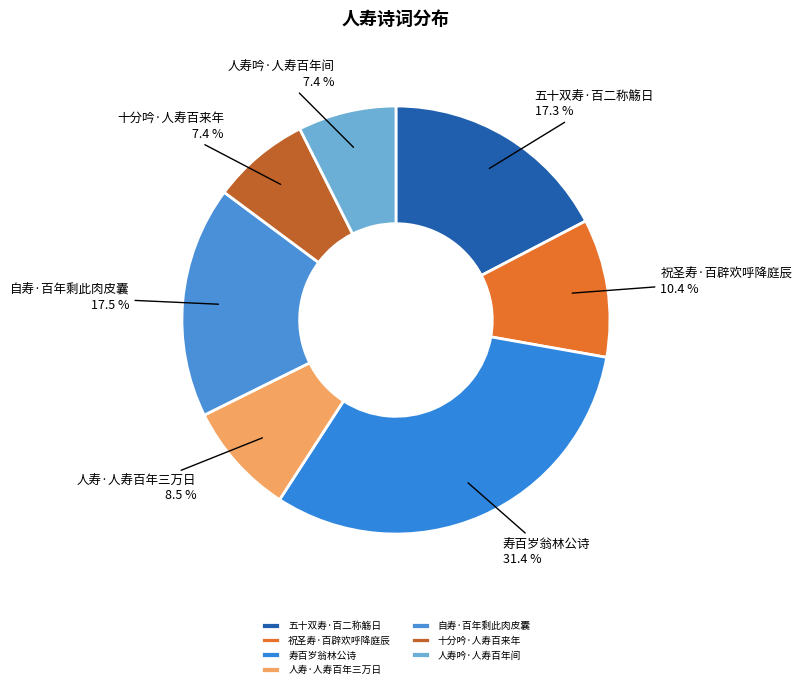

Is there any slice that represents more than half of the pie?

No